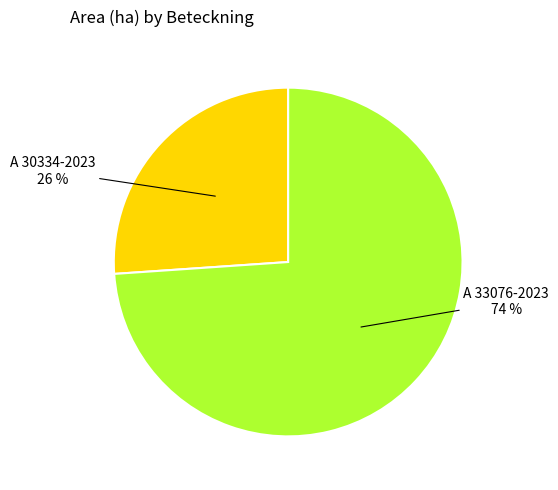

Does any single category account for the majority?

Yes